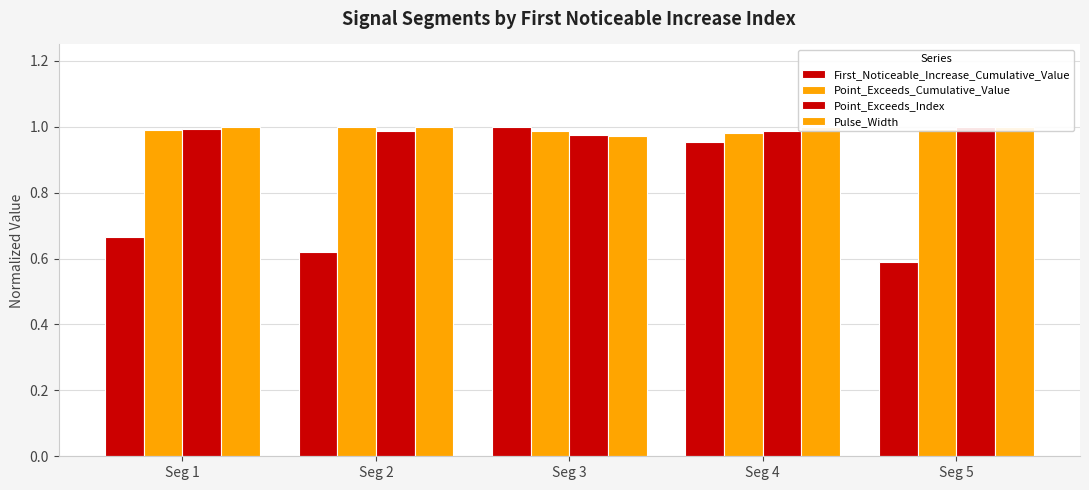

How many data points in Pulse_Width are less than 1?

1